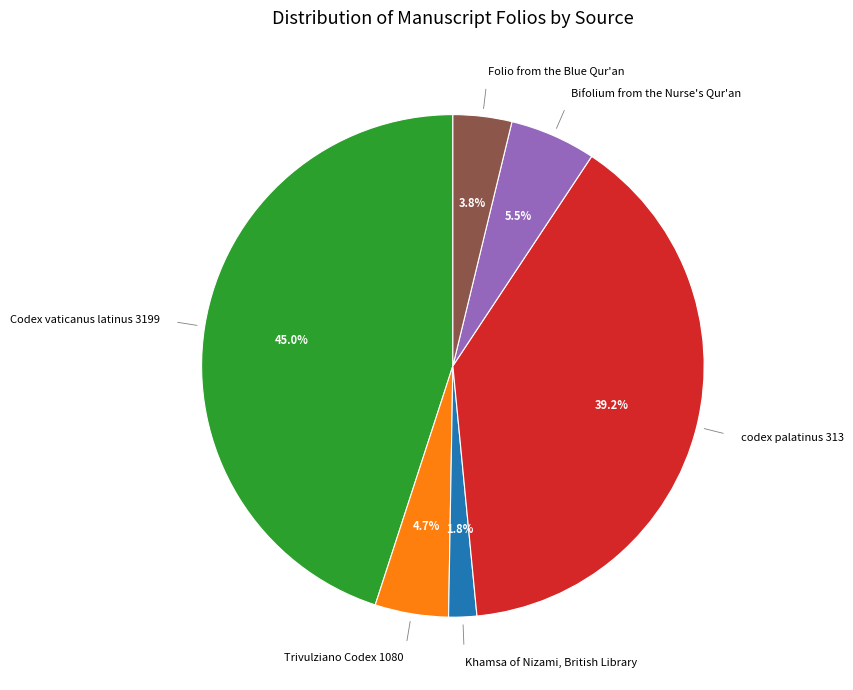

Is there any slice that represents more than half of the pie?

No